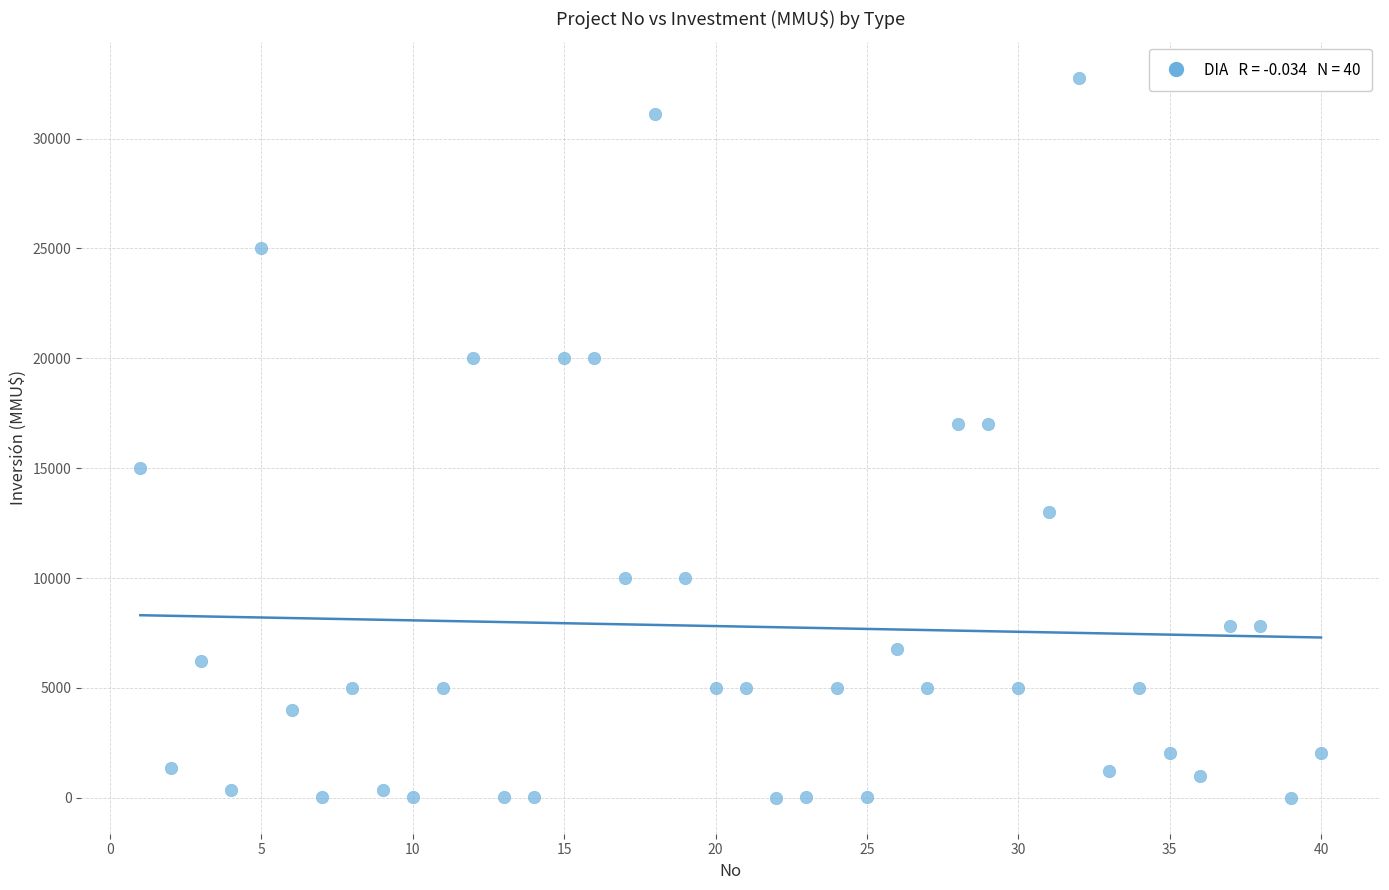

What is the range of X values (max minus min)?

39